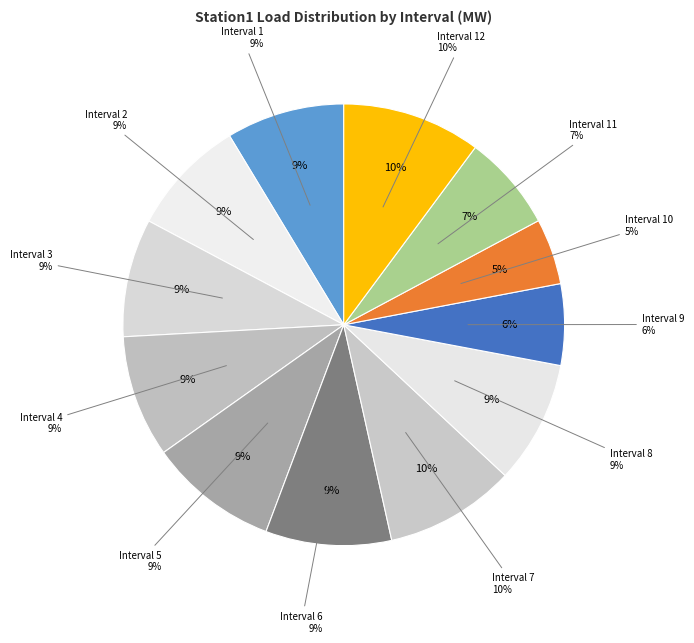

What percentage is the Interval 11 slice, to the nearest percent?

7%